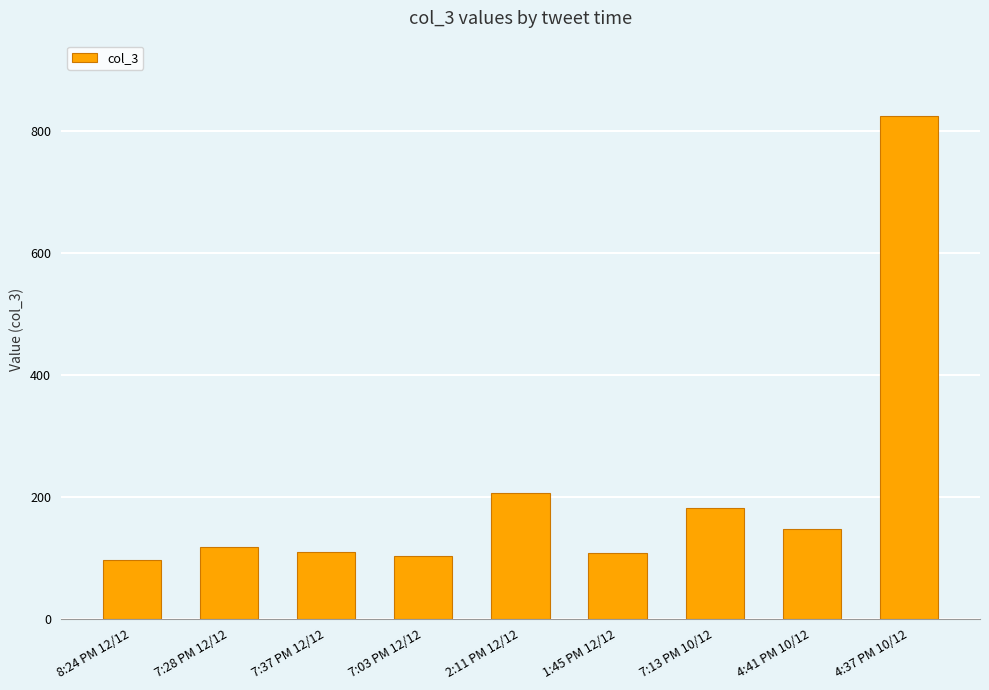

What is the change in value from 7:37 PM 12/12 to 7:03 PM 12/12?

-7